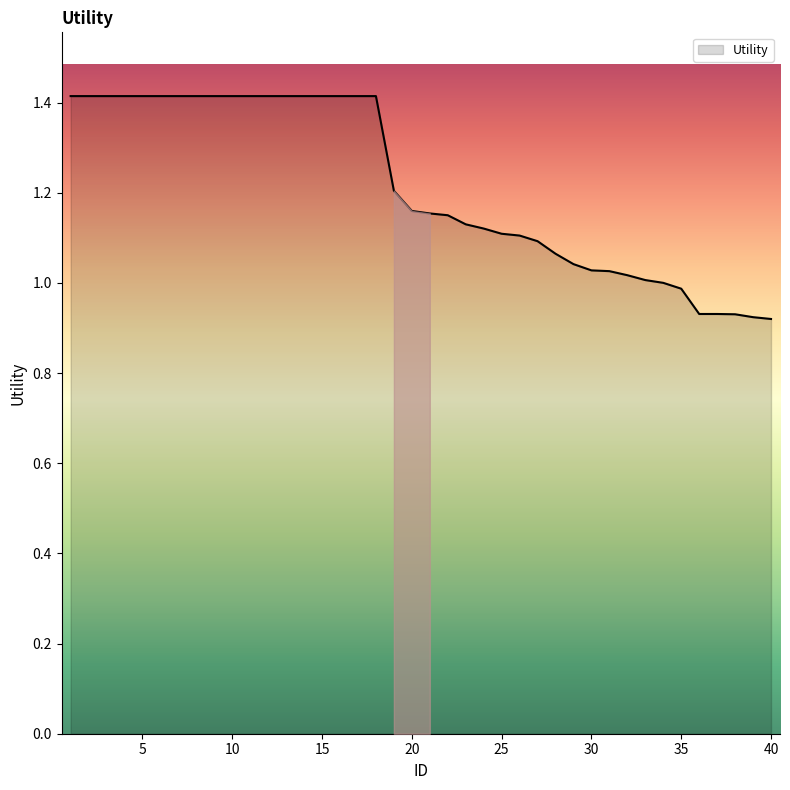

What is the difference between the maximum and second lowest values?

0.5